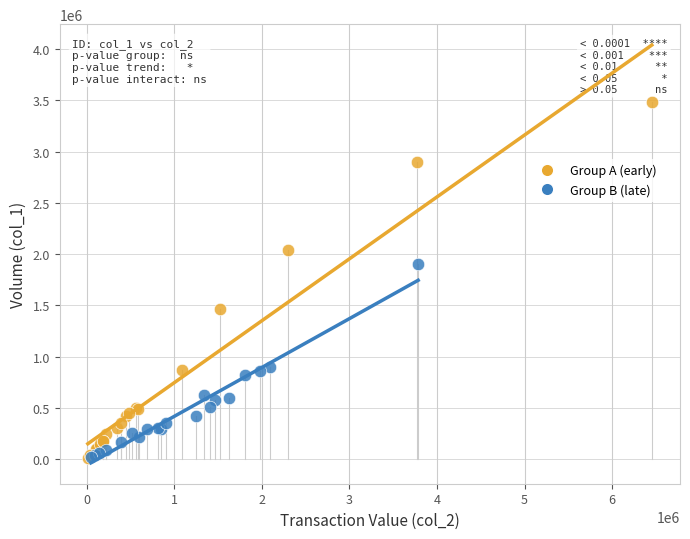

Which series contains the highest Y value?

Group A (early)